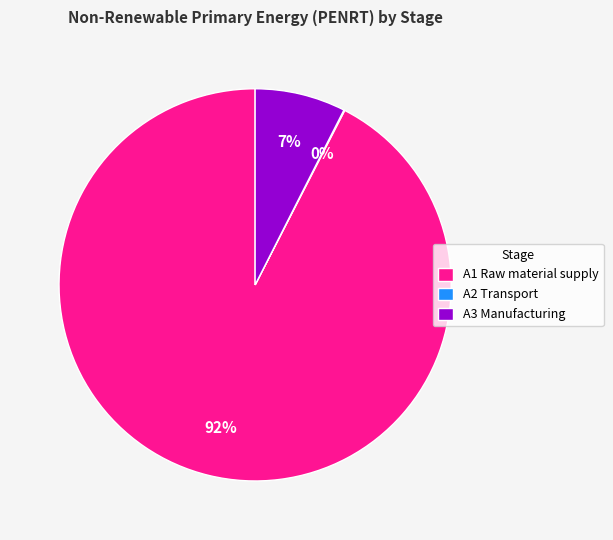

What is the largest slice in the pie chart?

A1 Raw material supply